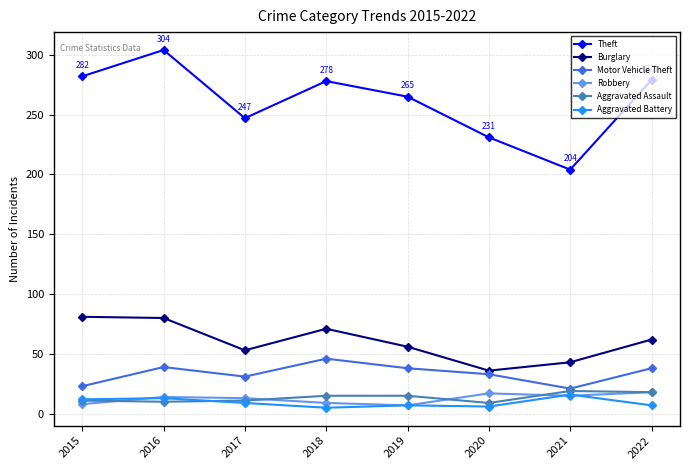

True or false: Robbery and Theft cross at least once.

False